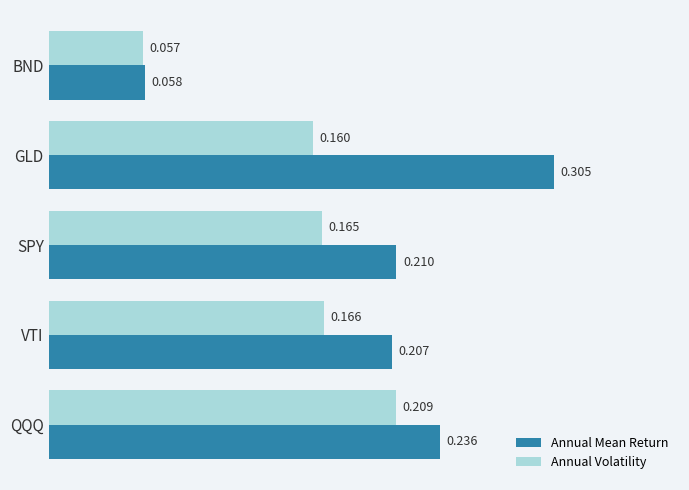

Count the number of categories in the chart.

5